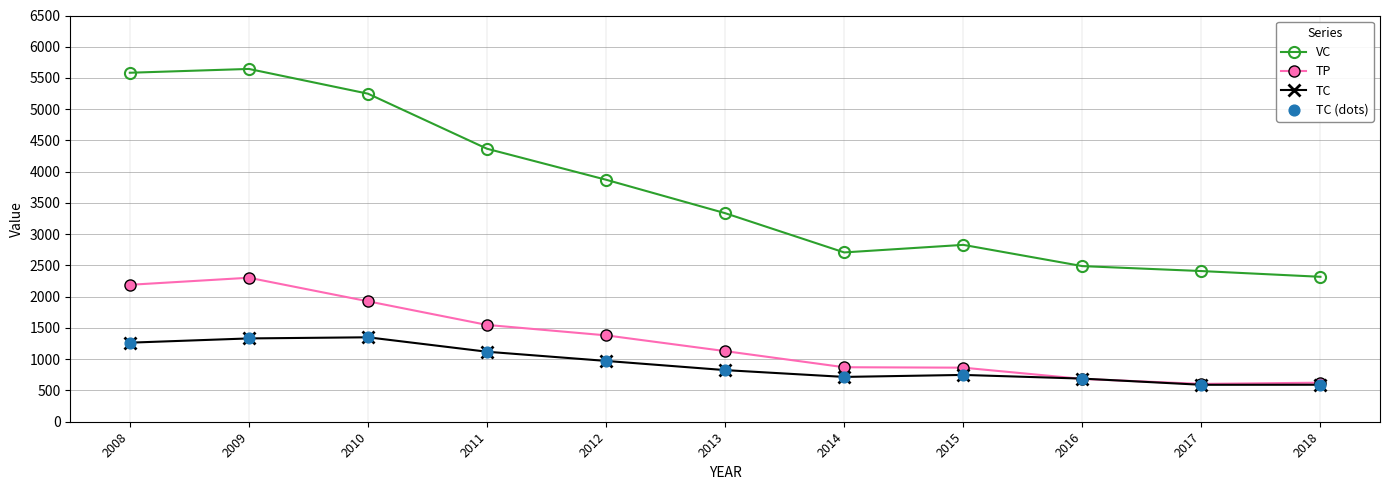

Between 2008 and 2012, which series saw the biggest shift?

VC